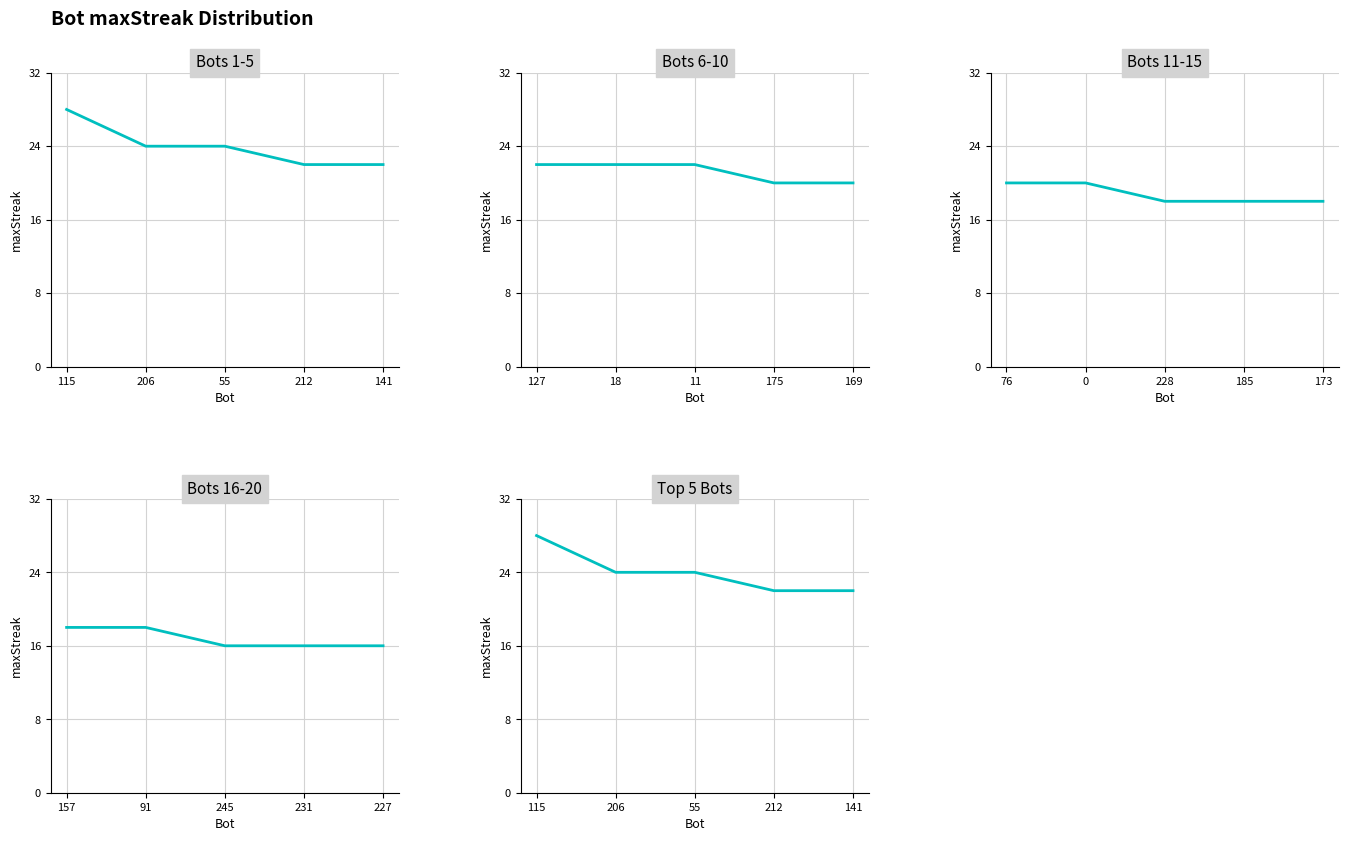

True or false: Bots 1-5 and Bots 6-10 cross at least once.

False